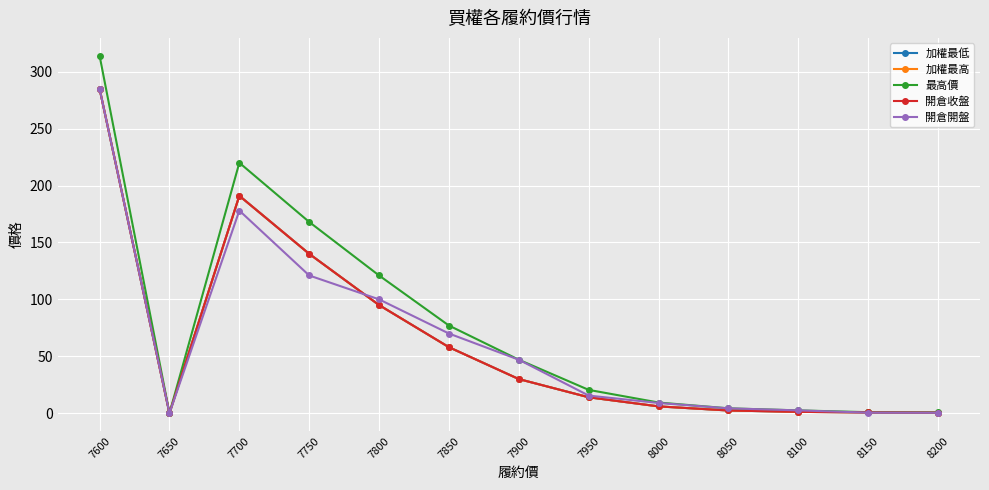

True or false: 最高價 and 加權最高 intersect in this chart.

False